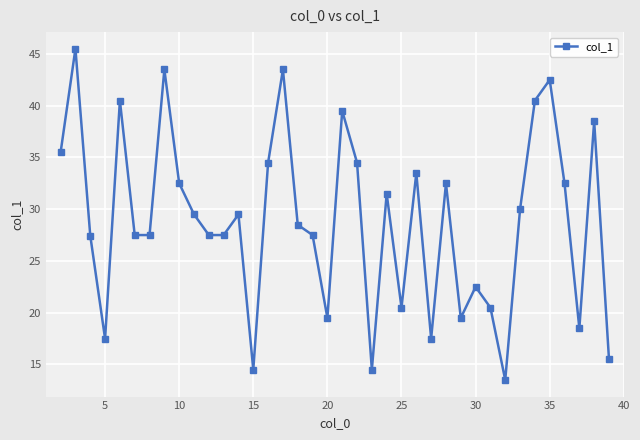

What is the sum of all values?

1097.2